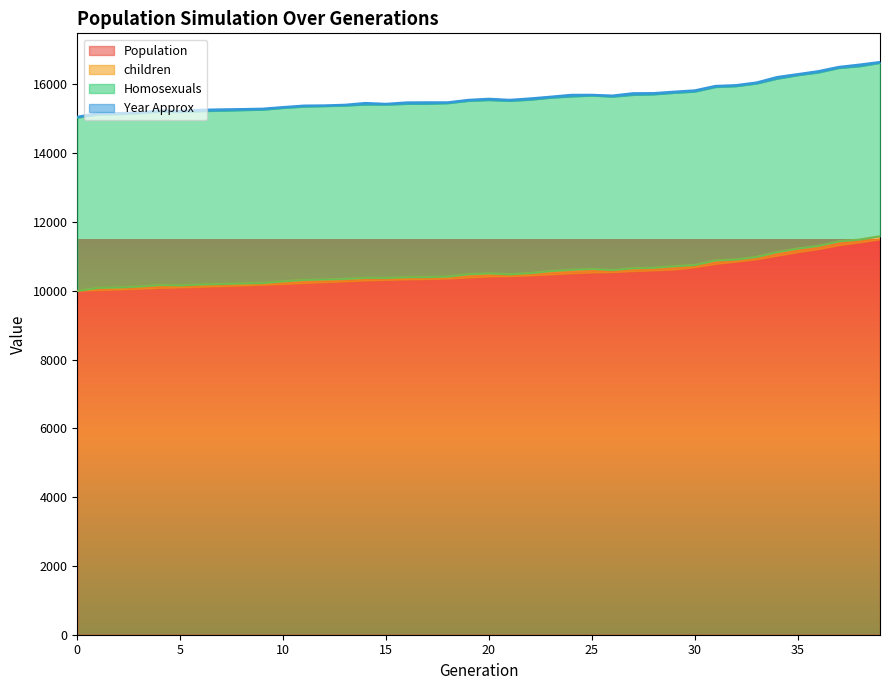

At which label does Population reach its peak?

39